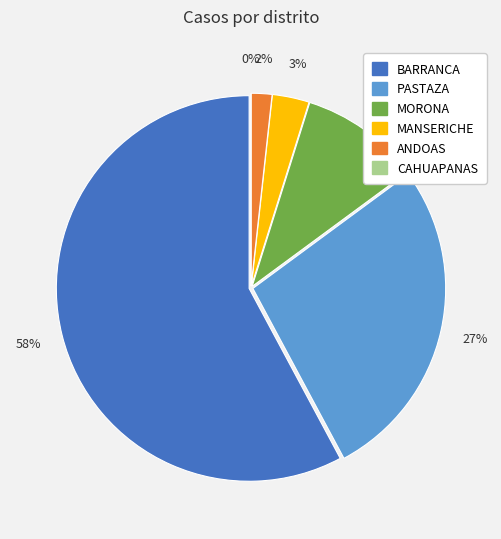

What is the largest slice in the pie chart?

BARRANCA